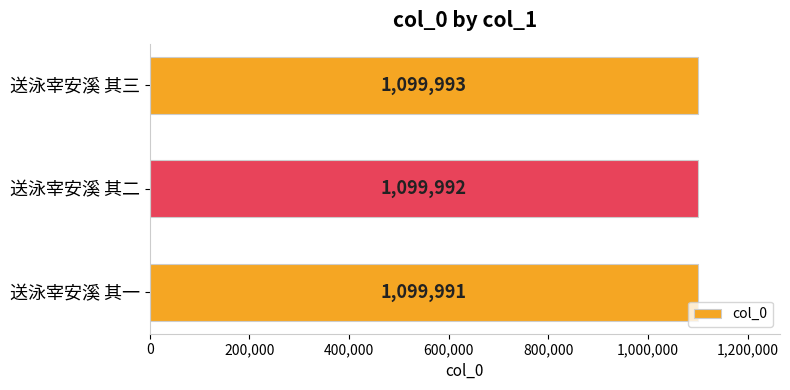

Which label corresponds to the largest value in the chart?

送泳宰安溪 其三